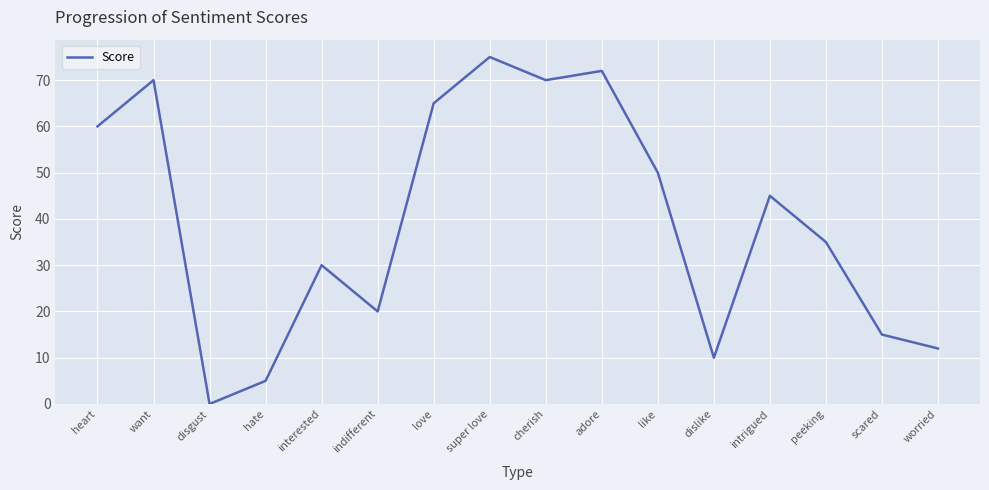

How many interior local peaks (higher than both neighbors) does the data have?

5